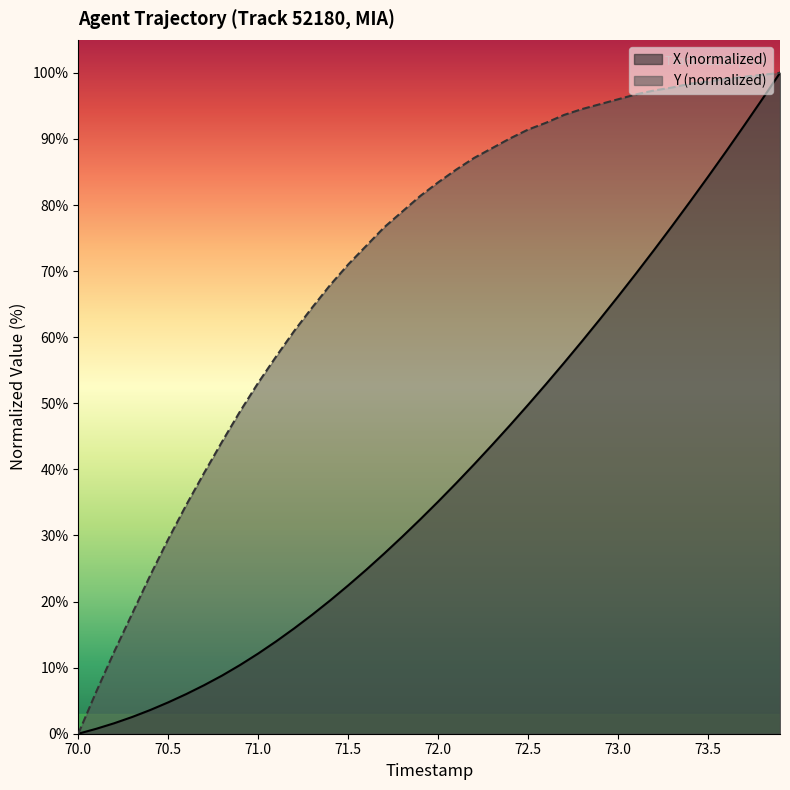

The value of X (normalized) at 72.5 is 68.9. True or false?

False